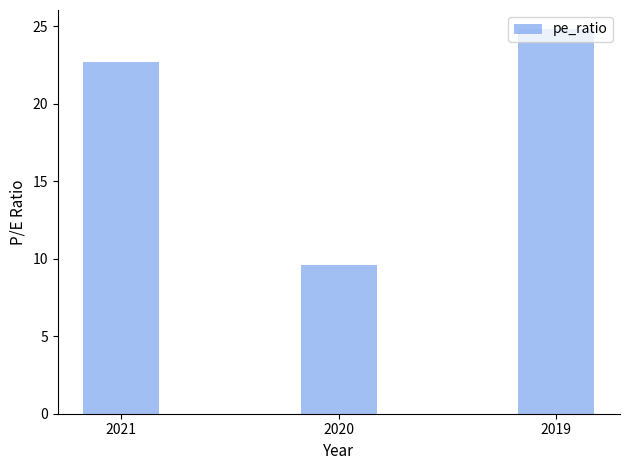

What is the ratio of the value at 2020 to the value at 2019?

0.4